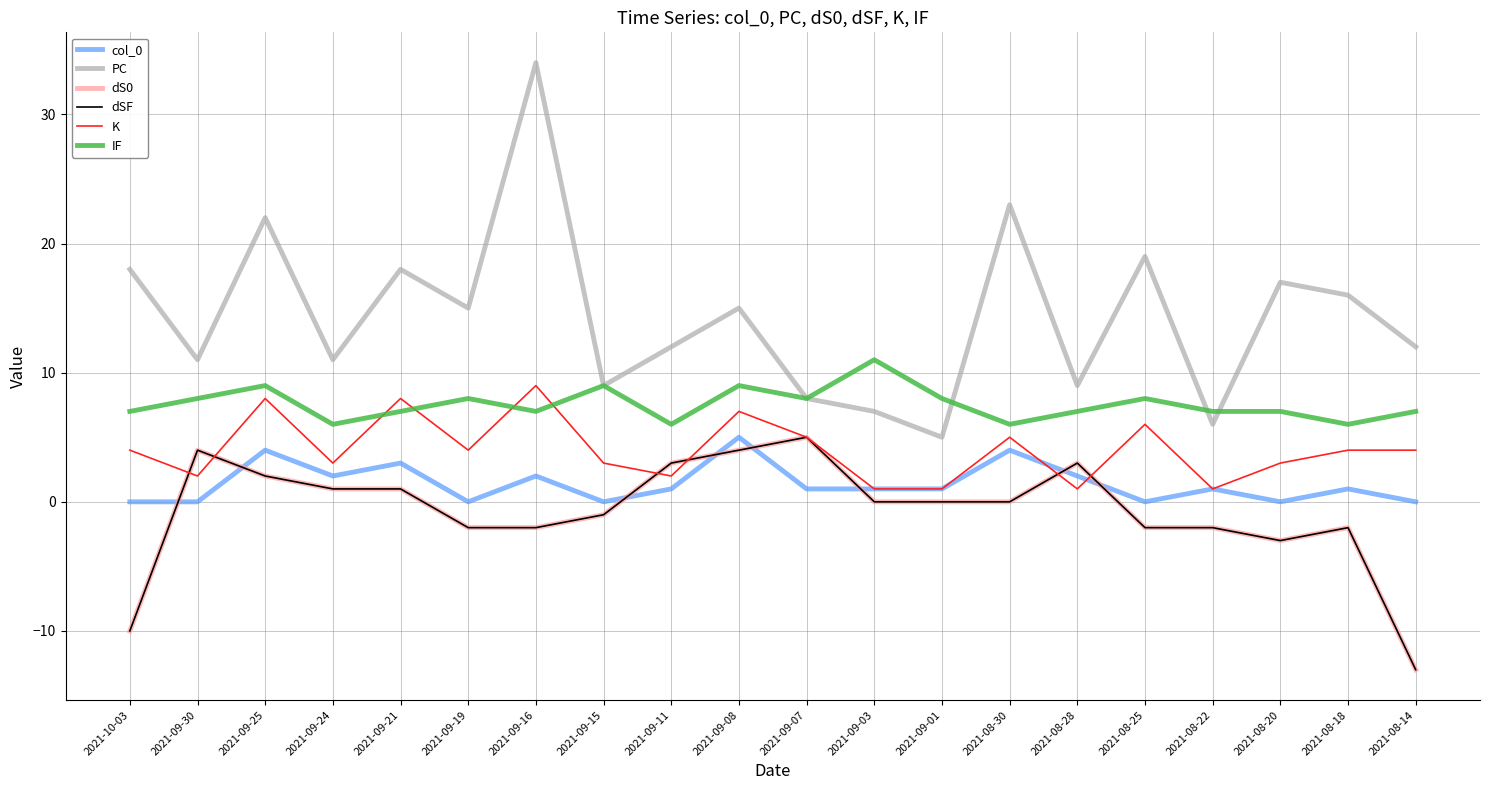

Does the chart display data point markers on the line(s)?

No